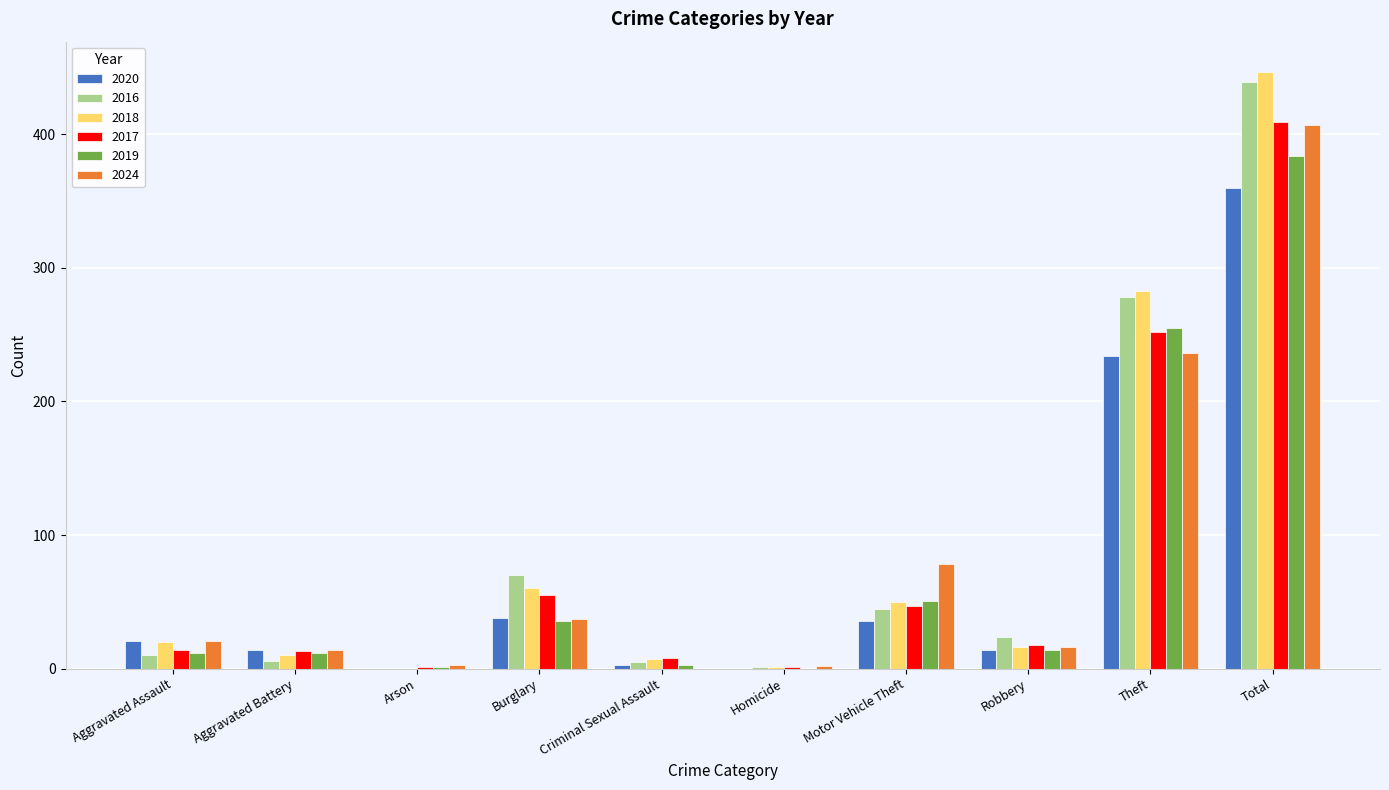

True or false: 2018 has a value of 7 at Criminal Sexual Assault.

True